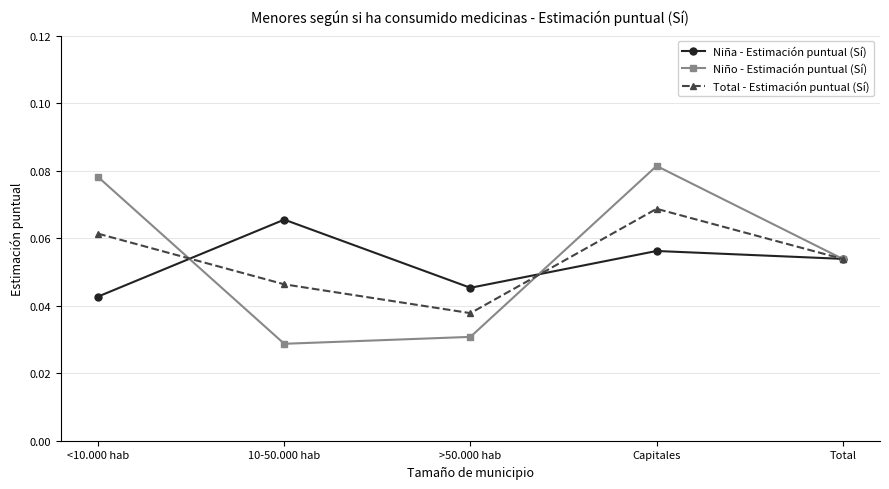

The Niña - Estimación puntual (Sí) series shows 0.1 at <10.000 hab. True or false?

False